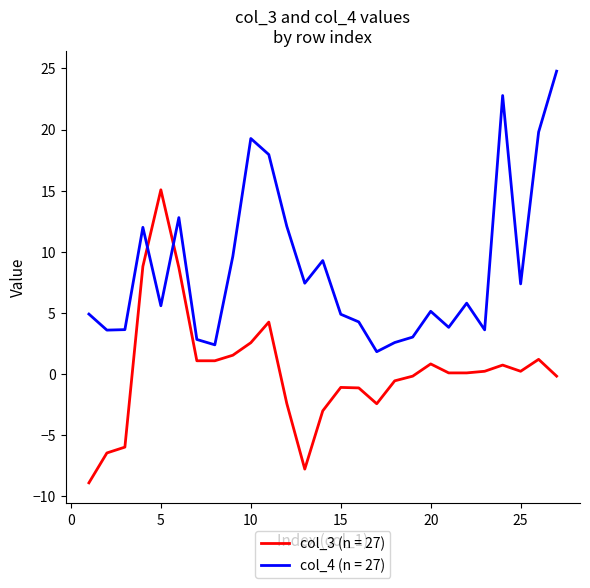

What is the minimum value for col_3 (n = 27)?

-8.9